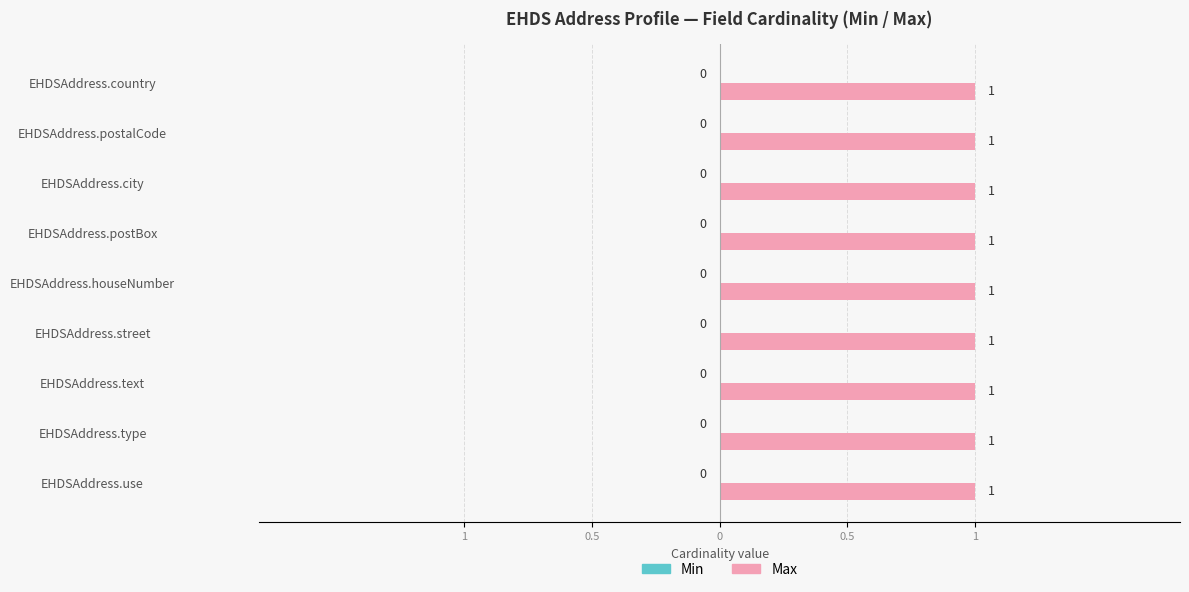

What is the maximum value shown in the chart?

1